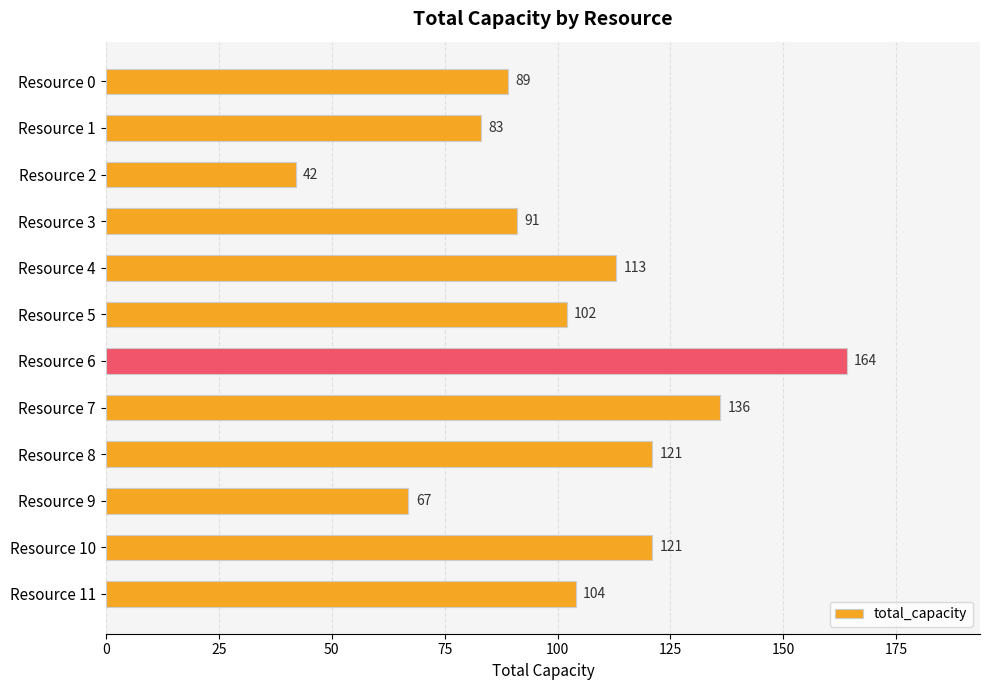

Reading bottom to top, extract all data points from this chart.

Resource 11=104	Resource 10=121	Resource 9=67	Resource 8=121	Resource 7=136	Resource 6=164	Resource 5=102	Resource 4=113	Resource 3=91	Resource 2=42	Resource 1=83	Resource 0=89